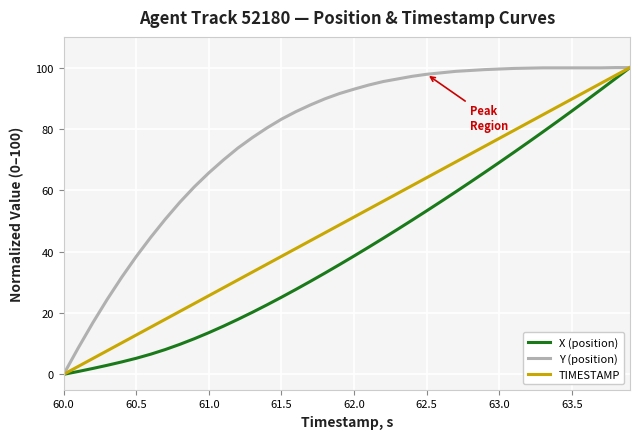

Which series has the largest total across all categories?

Y (position)